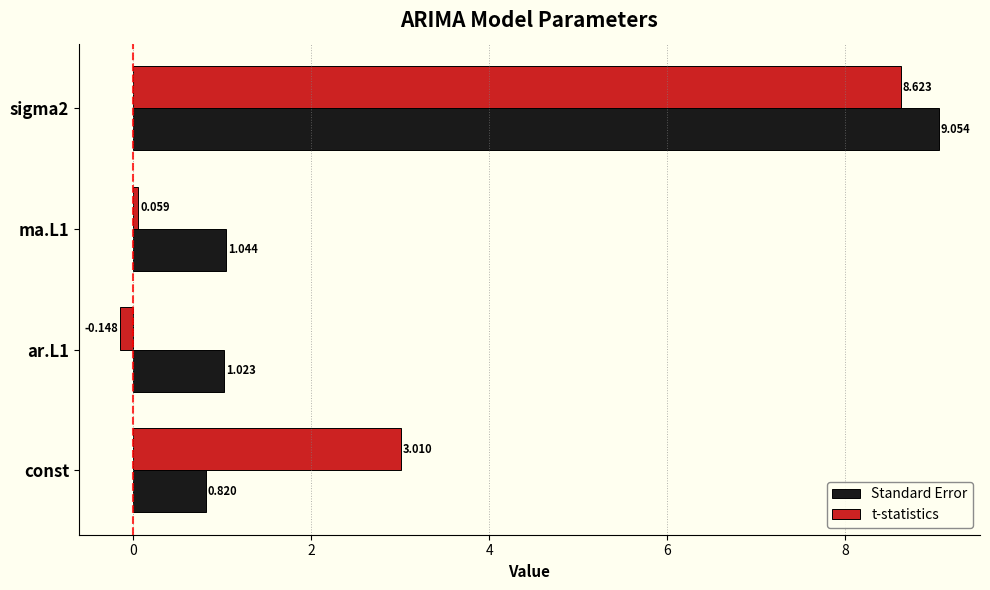

Which series has the largest range (max minus min)?

t-statistics